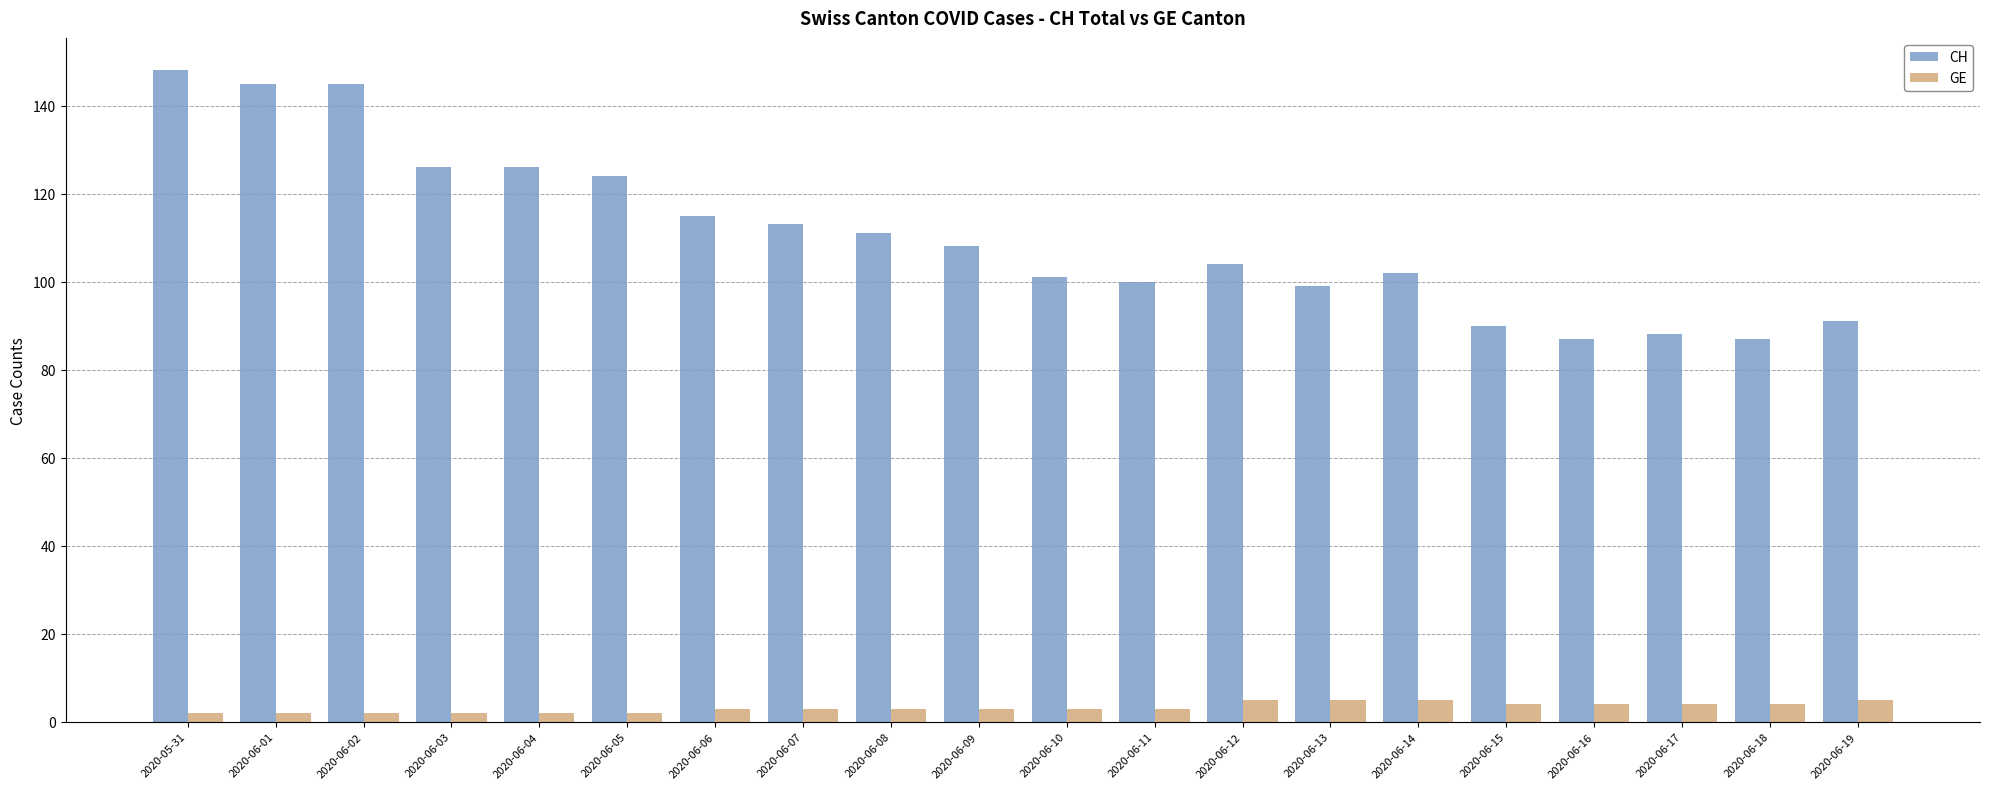

What is the label of the 3rd bar from the right?

2020-06-17